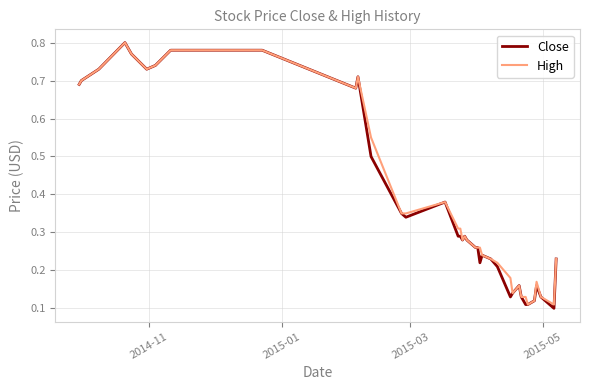

Which series has the largest range (max minus min)?

Close